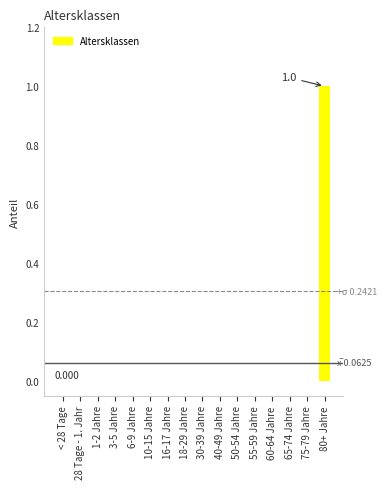

Reading left to right, extract all data points from this chart.

< 28 Tage=0	28 Tage - 1. Jahr=0	1-2 Jahre=0	3-5 Jahre=0	6-9 Jahre=0	10-15 Jahre=0	16-17 Jahre=0	18-29 Jahre=0	30-39 Jahre=0	40-49 Jahre=0	50-54 Jahre=0	55-59 Jahre=0	60-64 Jahre=0	65-74 Jahre=0	75-79 Jahre=0	80+ Jahre=1